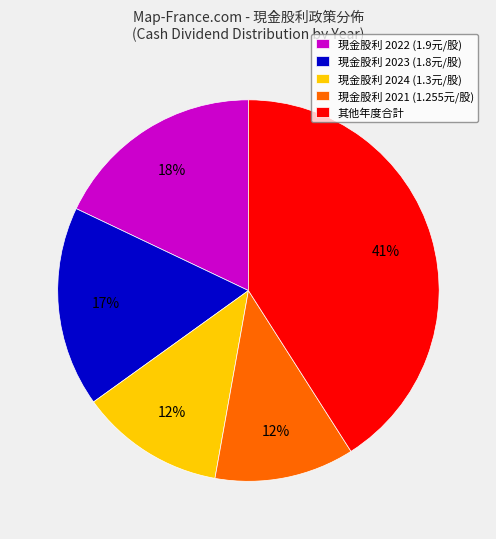

Is there any slice that represents more than half of the pie?

No